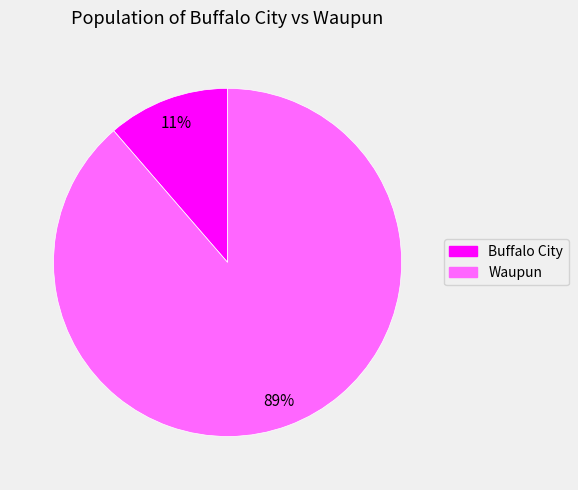

To the nearest percent, what percentage of the pie is Buffalo City?

11%